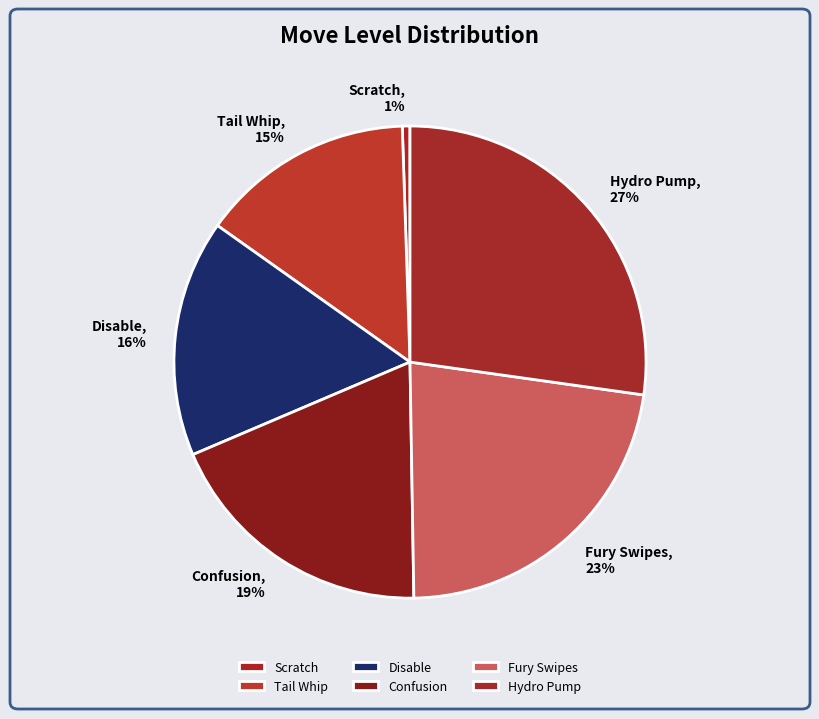

What percentage is the Tail Whip slice, to the nearest percent?

15%